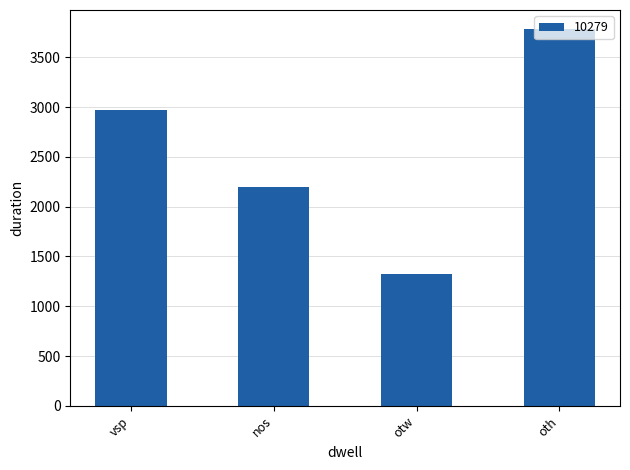

What value does the data have at vsp, to the nearest 50?

3000